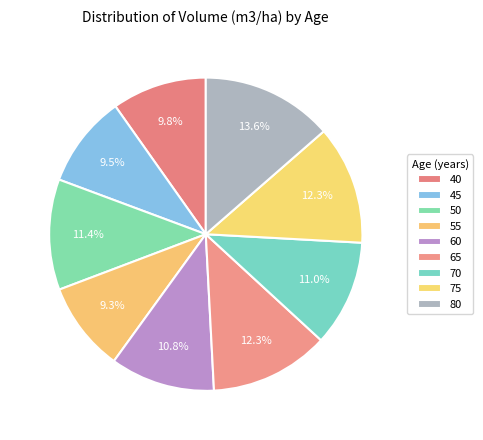

Is there any slice that represents more than half of the pie?

No